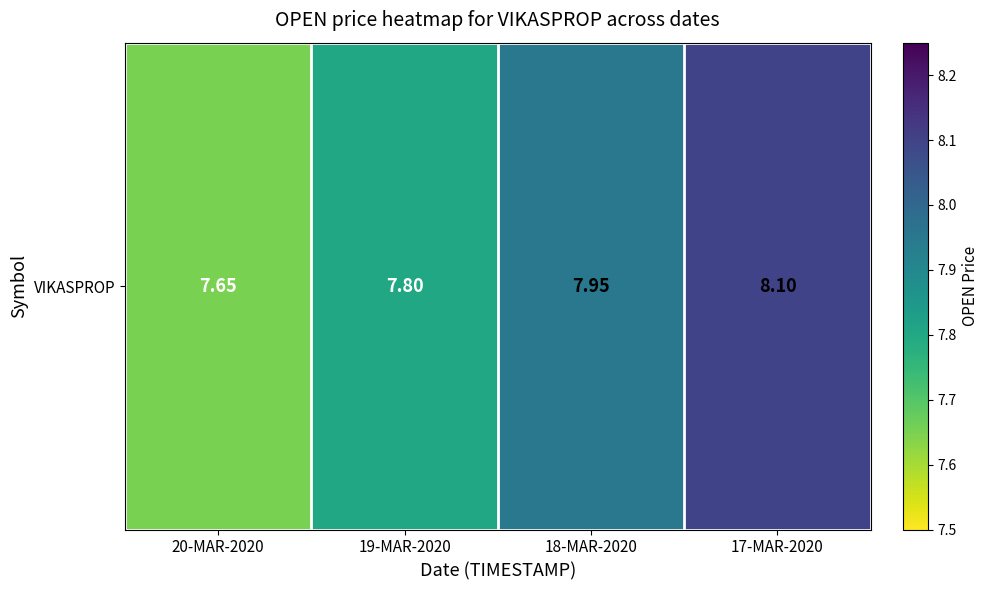

Reading right to left, transcribe all the data shown in this chart.

17-MAR-2020=8.1	18-MAR-2020=8.0	19-MAR-2020=7.8	20-MAR-2020=7.7